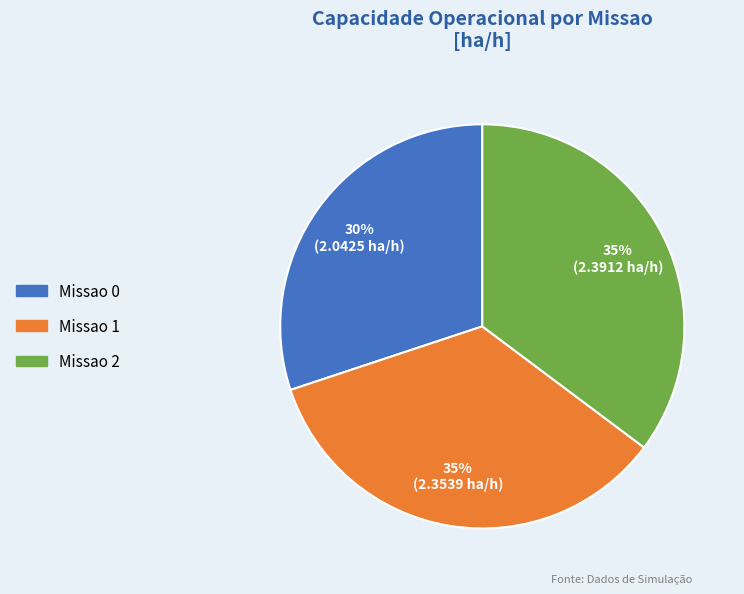

What is the smallest slice in the pie chart?

Missao 0